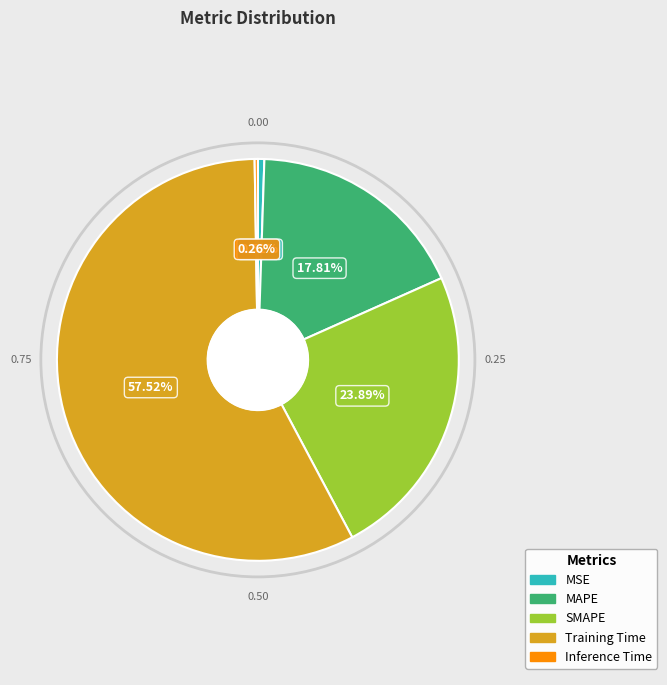

Which slice is the largest?

Training Time